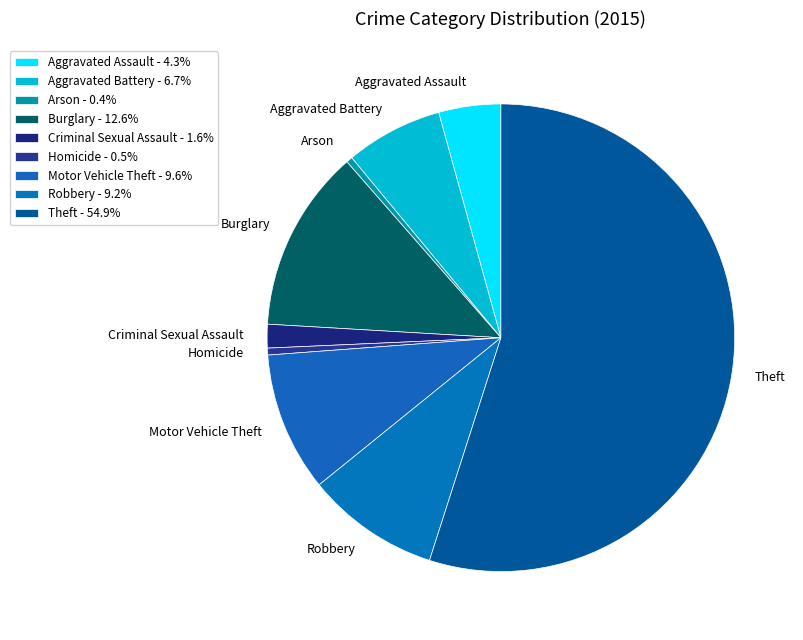

To the nearest percent, what is the difference between the largest and smallest slice percentages?

55%